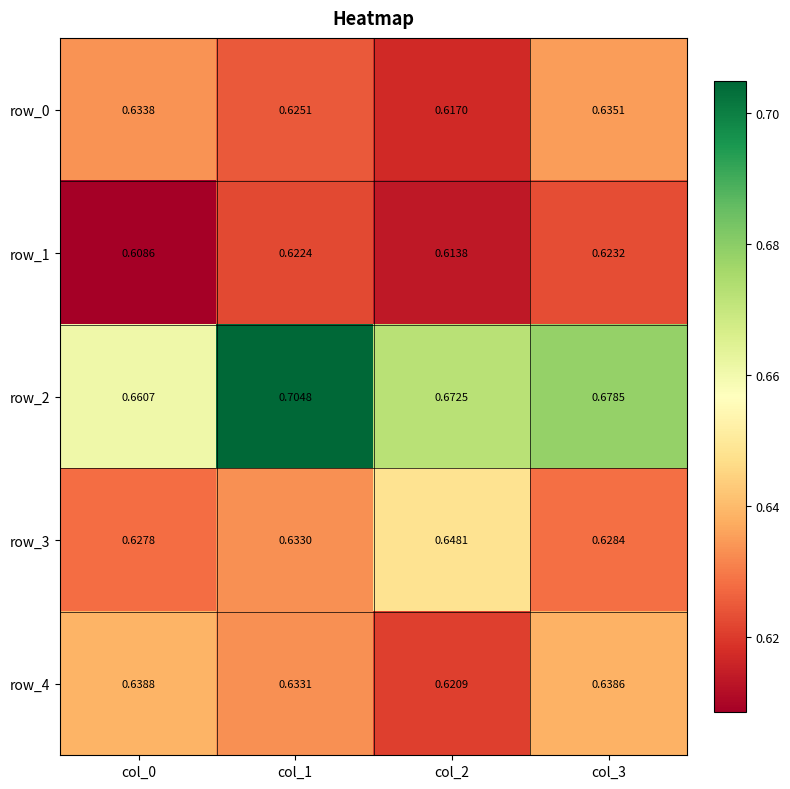

What is the sum of the row_2 values at col_3 and col_0?

1.3